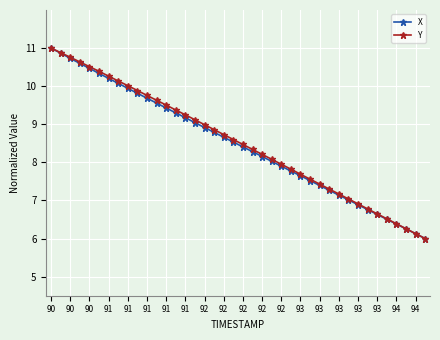

What is the maximum value for Y?

11.0